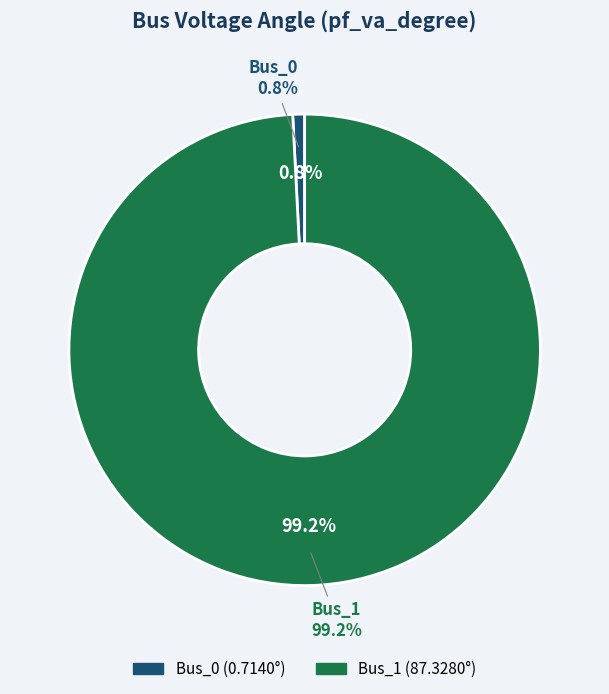

Which category has the biggest portion of the pie?

Bus_1